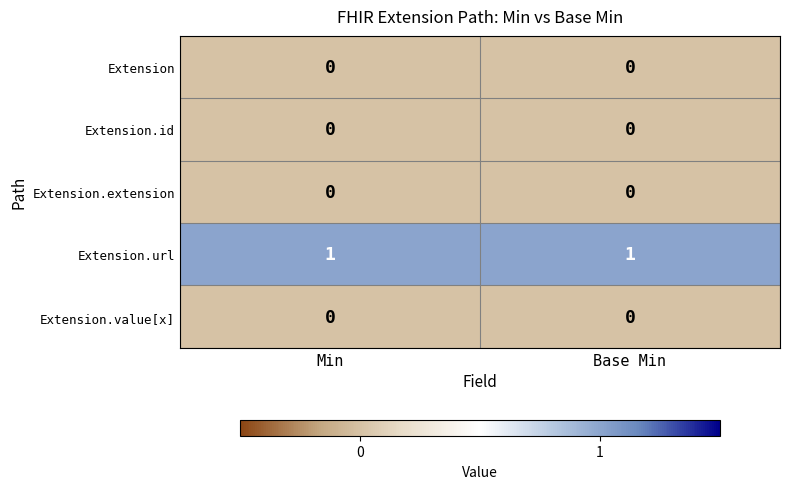

True or false: Extension has a value of 0 at Base Min.

True